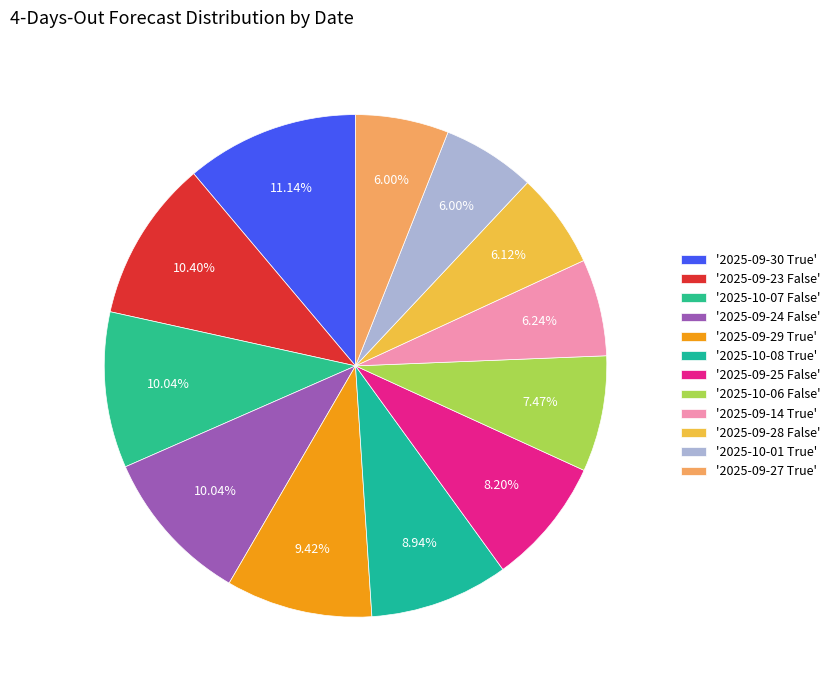

Which slice is the largest?

'2025-09-30 True'